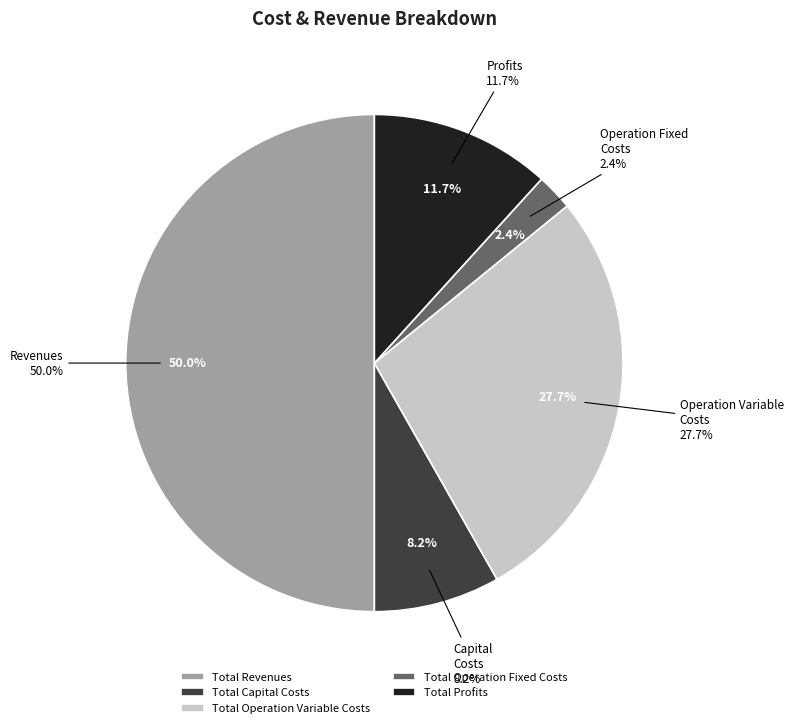

To the nearest percent, what is the combined percentage of Total Profits and Total Operation Variable Costs?

39%